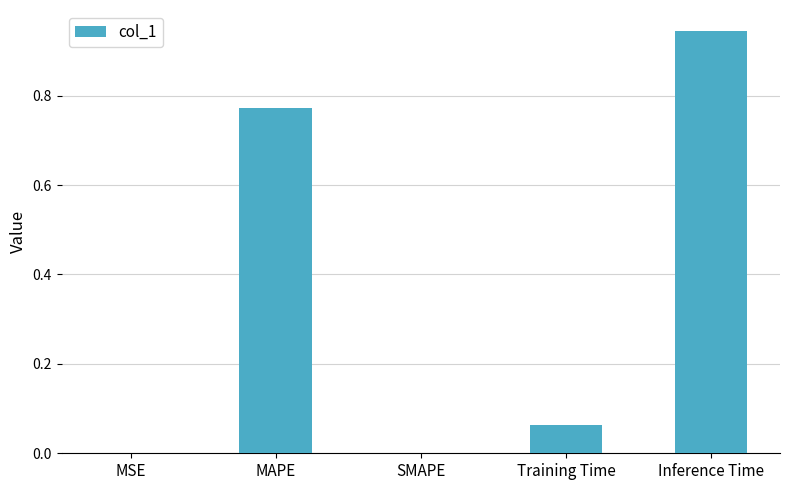

The chart shows a value of -0.4 at SMAPE. True or false?

False